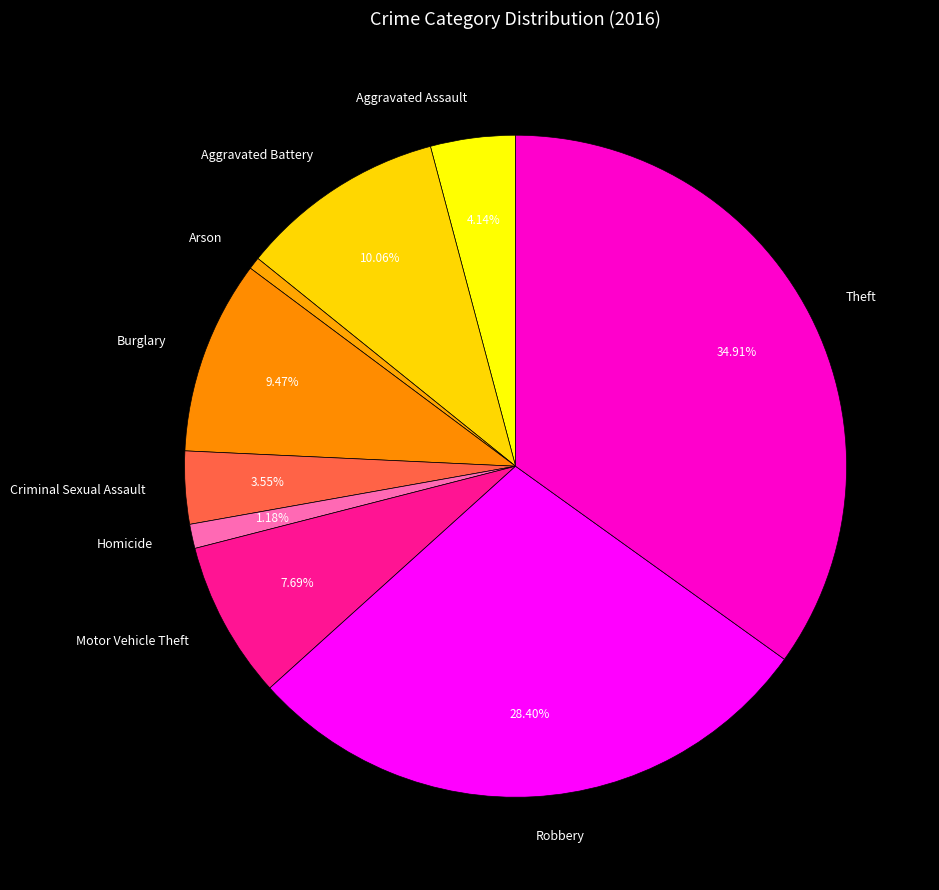

The Theft slice represents 35% of the pie. True or false?

True